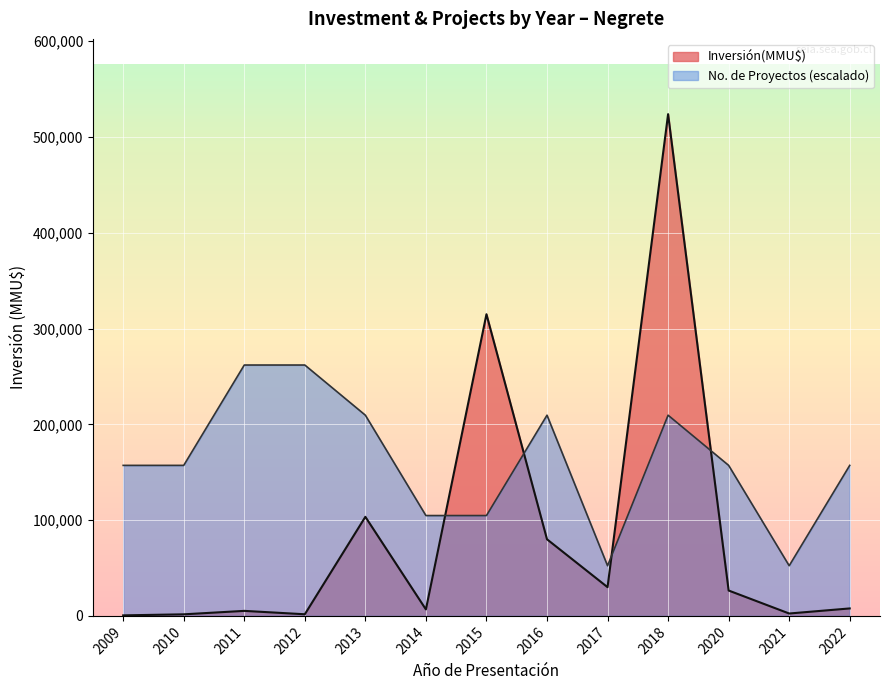

How many distinct data groups are displayed?

2